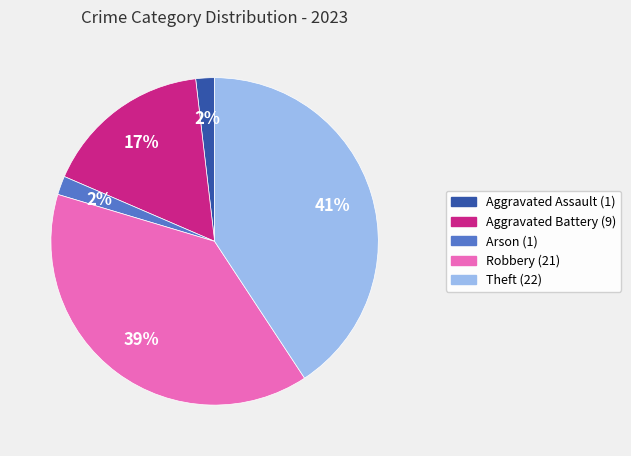

To the nearest percent, what is the average slice percentage?

20%